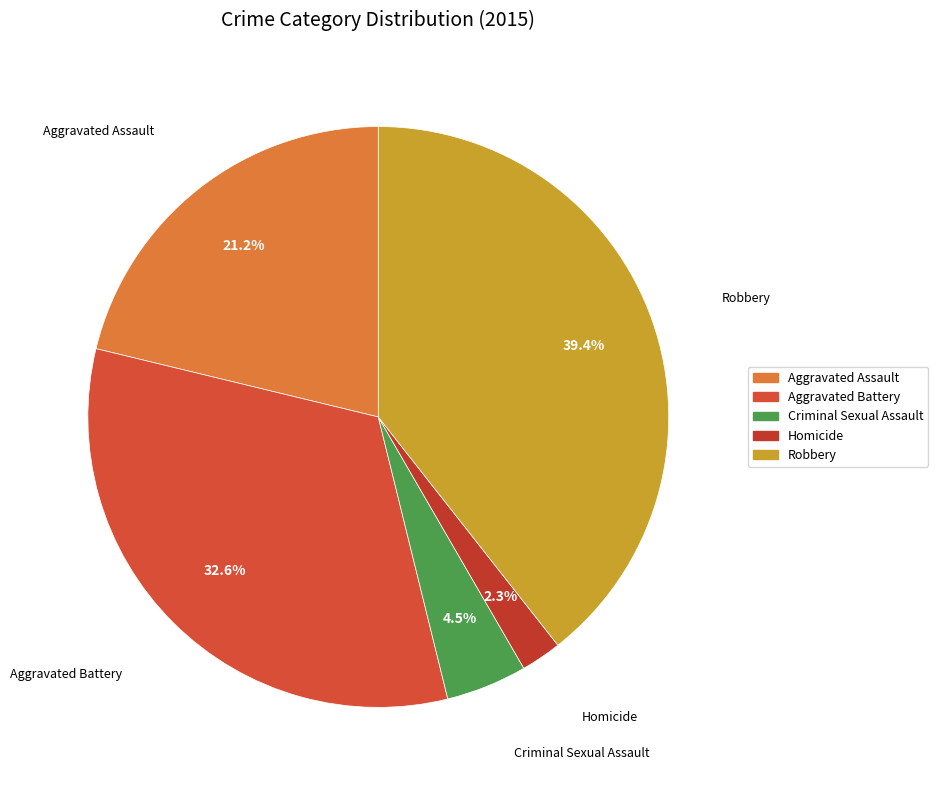

Is it true that Robbery is 39% of the pie?

True